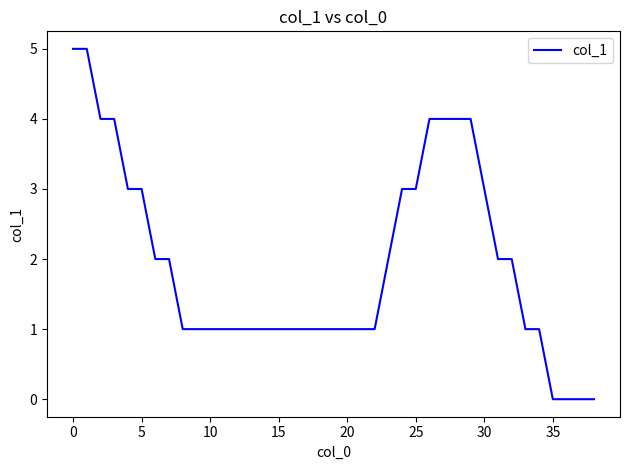

How many categories are shown in the chart?

39